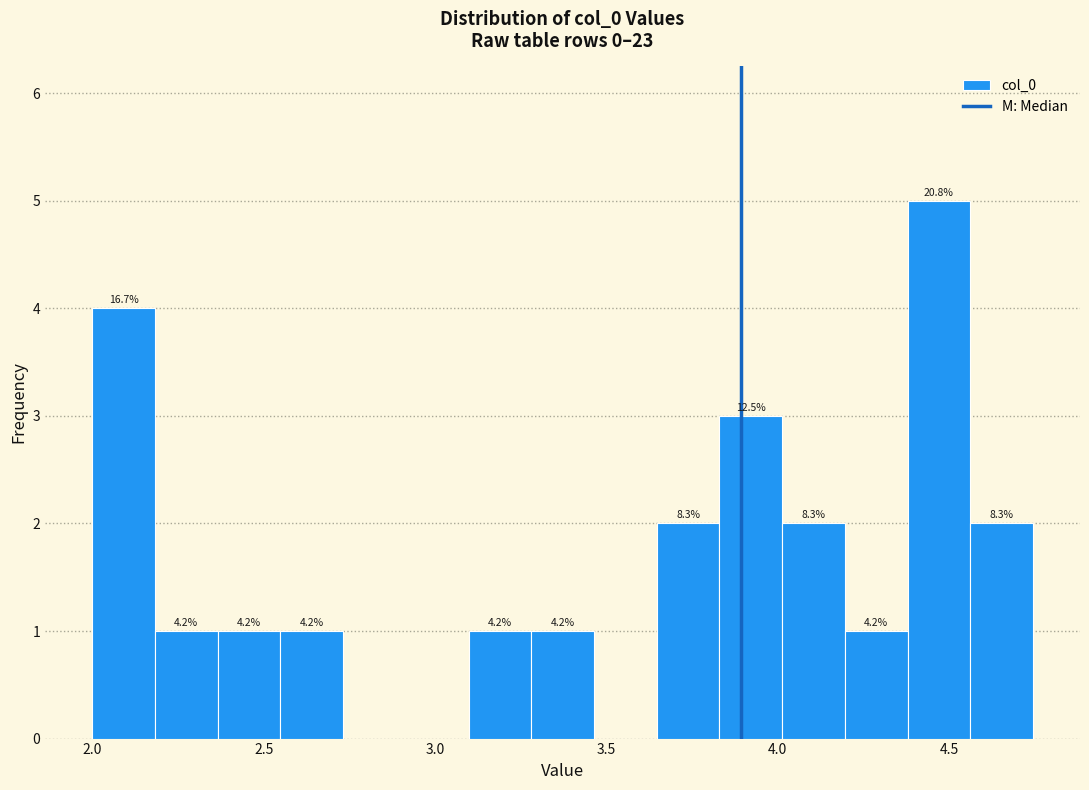

Around what value on the x-axis is the tallest bar? Give the approximate position of its centre, as read against the axis.

4.45